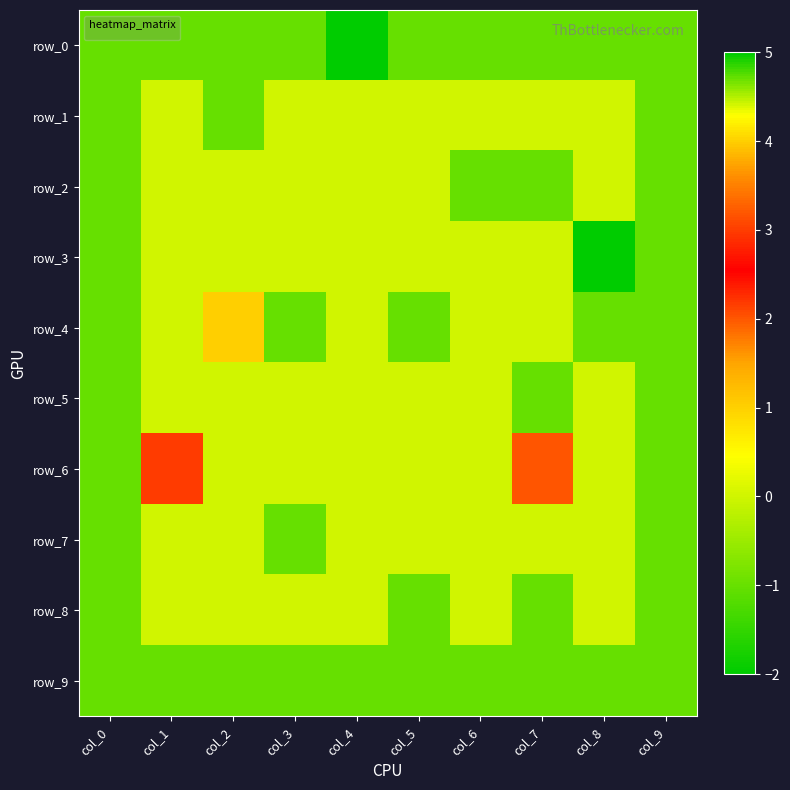

Is the value of row_2 at col_7 greater than the value of row_3 at col_6?

No